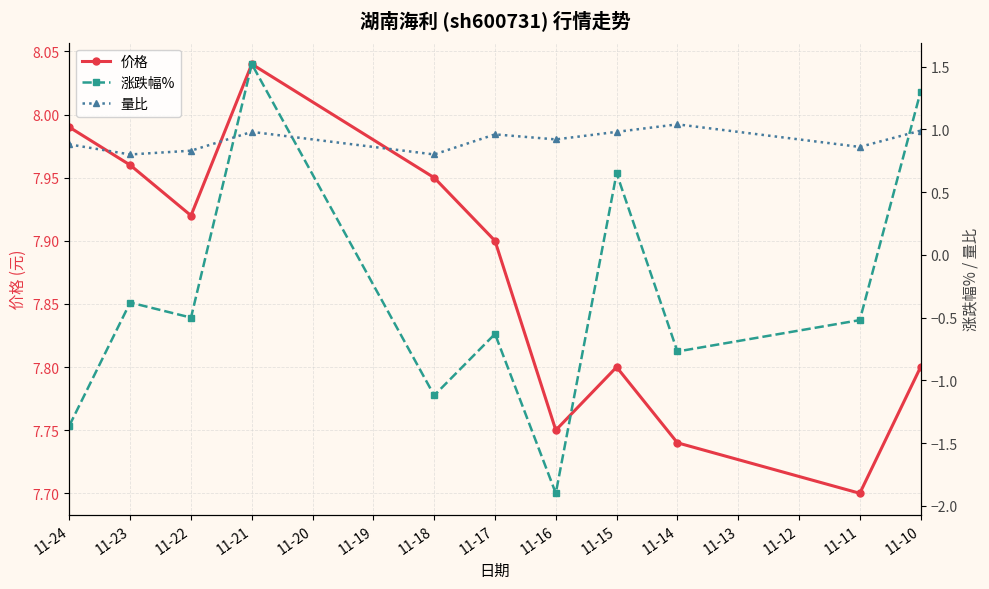

Which series changed the most between 11-22 and 11-17?

涨跌幅%